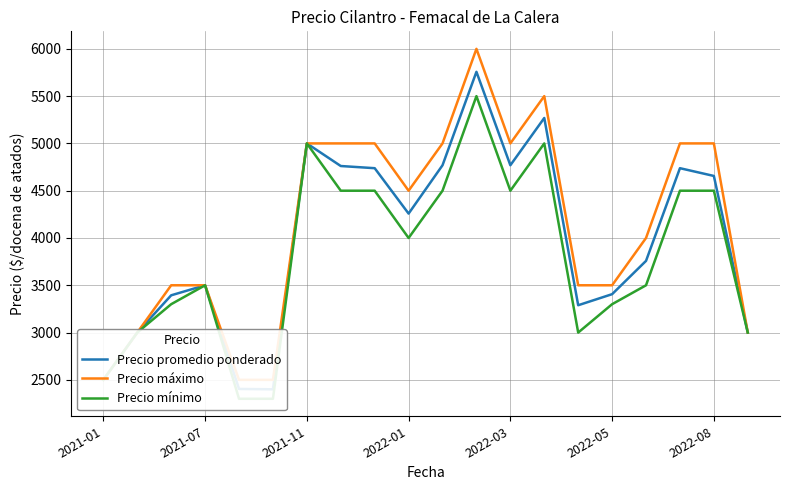

True or false: Precio mínimo and Precio máximo cross at least once.

False